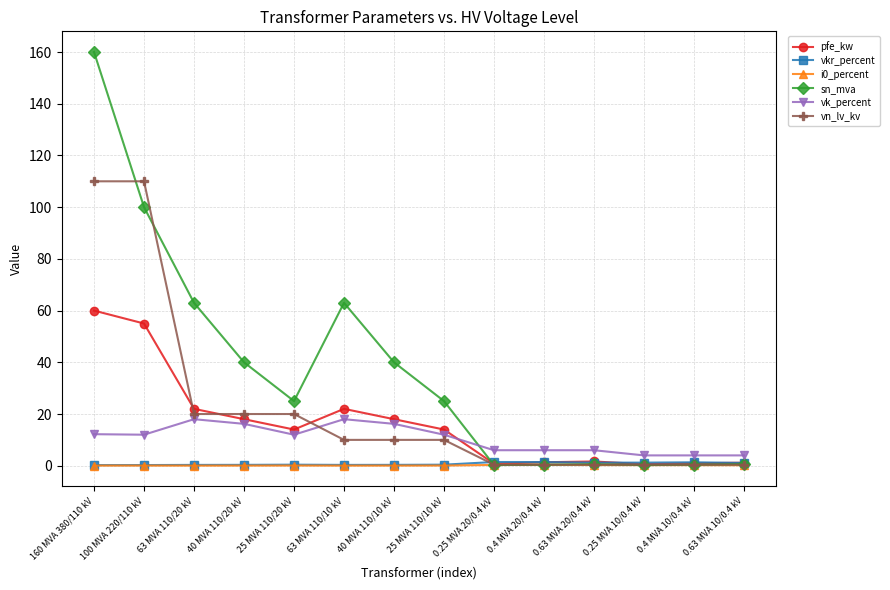

True or false: vkr_percent and vk_percent cross at least once.

False